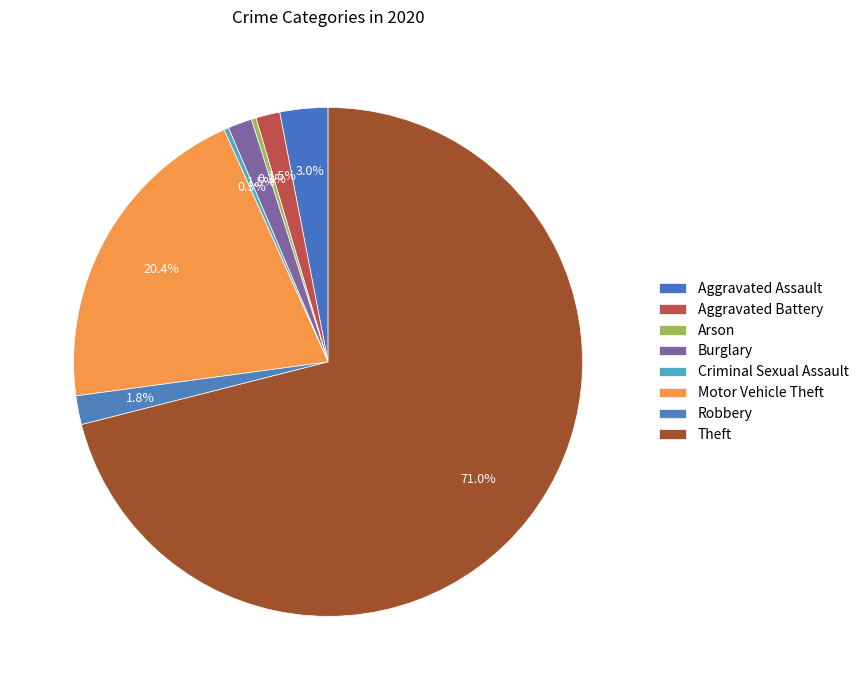

How many segments does this pie chart have?

8